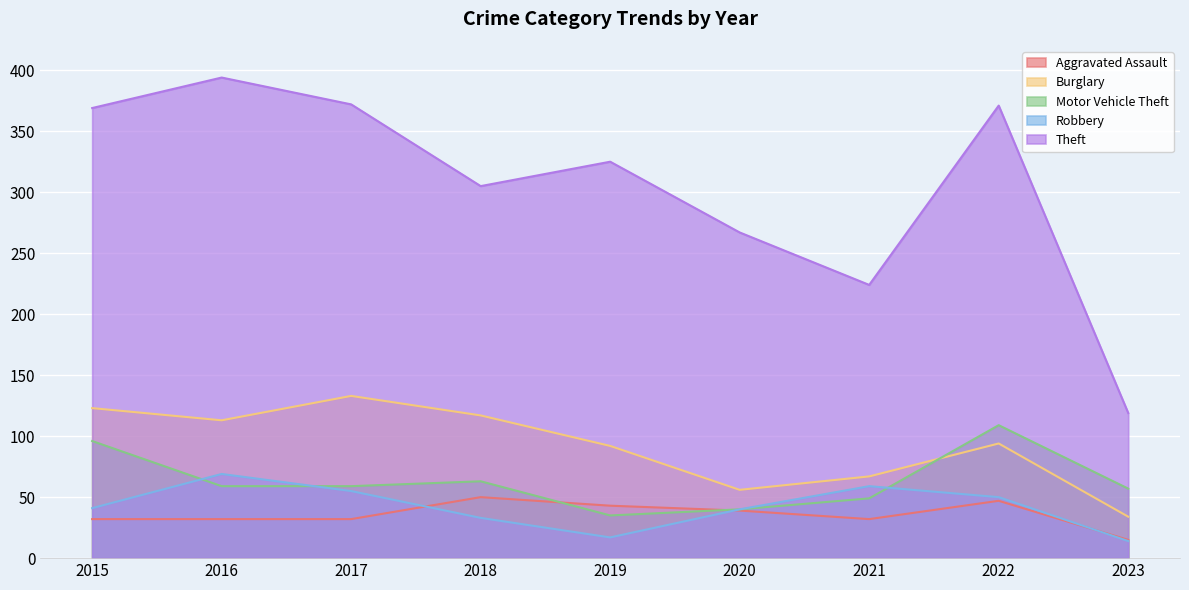

How many lines are shown in the chart?

5